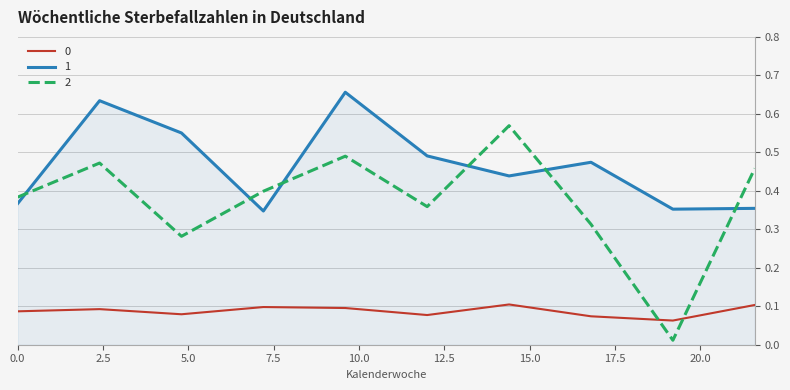

Which series ends up on top after the final intersection of 0 and 2?

2